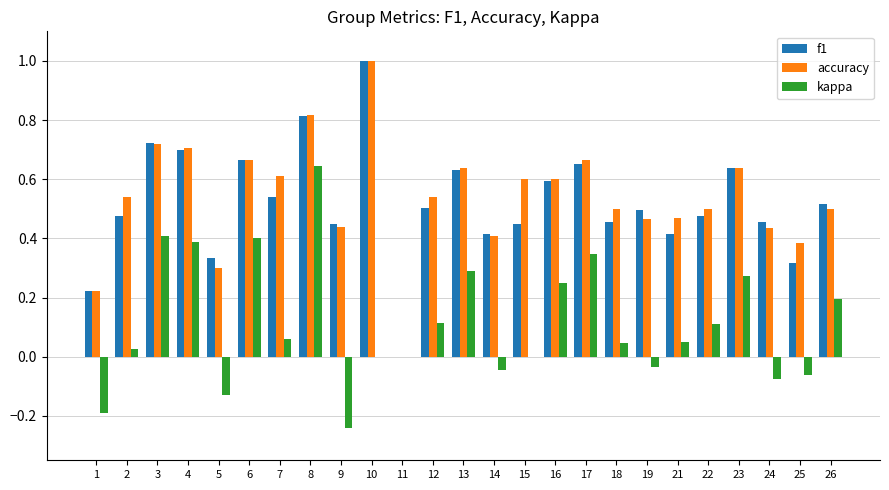

Are the bars horizontal?

No